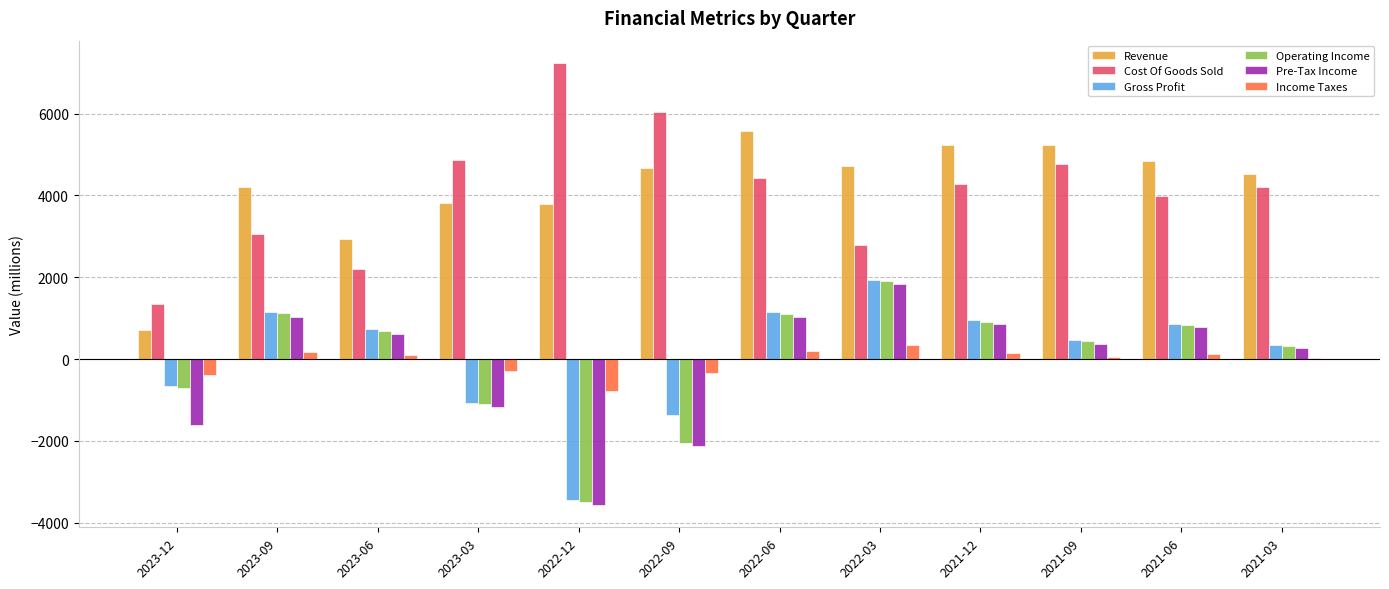

What is the label of the 8th bar from the right?

2022-12